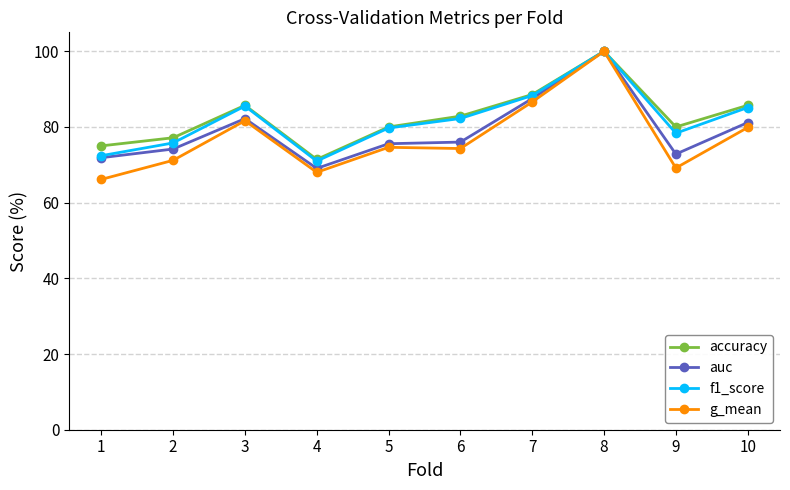

True or false: accuracy and f1_score cross at least once.

False